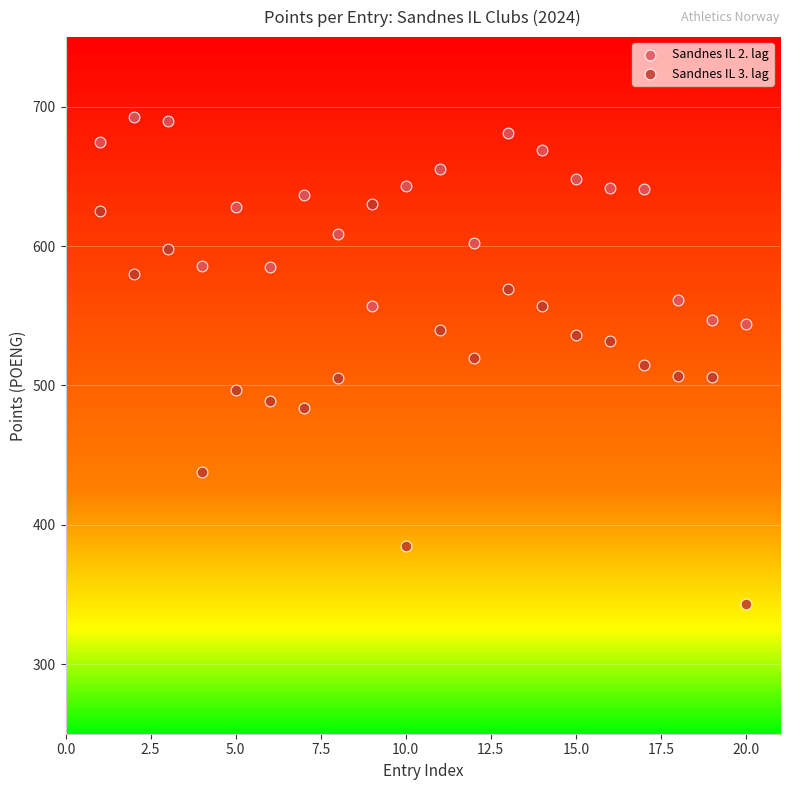

What is the X range (max minus min) for the scatter plot?

19